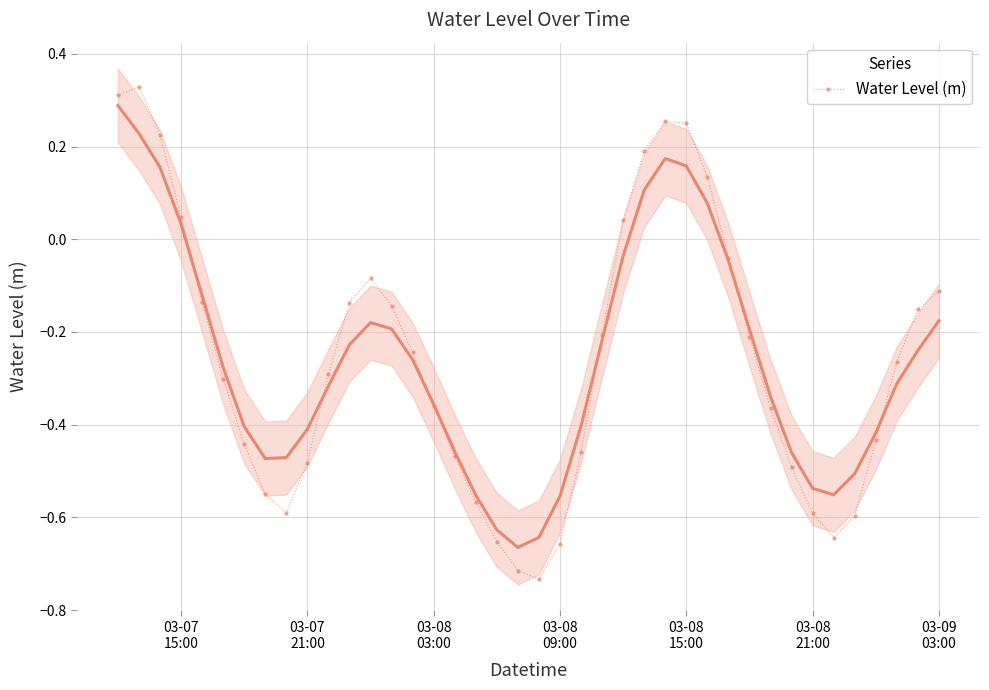

Reading left to right, extract all data points from this chart.

0.3	0.3	0.2	0.0	-0.1	-0.3	-0.4	-0.6	-0.6	-0.5	-0.3	-0.1	-0.1	-0.1	-0.2	-0.4	-0.5	-0.6	-0.7	-0.7	-0.7	-0.7	-0.5	-0.2	0.0	0.2	0.3	0.3	0.1	-0.0	-0.2	-0.4	-0.5	-0.6	-0.6	-0.6	-0.4	-0.3	-0.2	-0.1